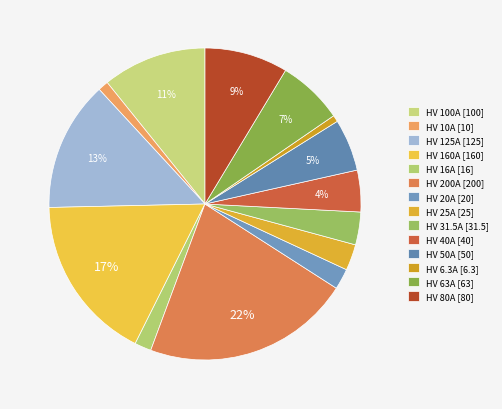

To the nearest percent, what portion does HV 25A represent?

3%